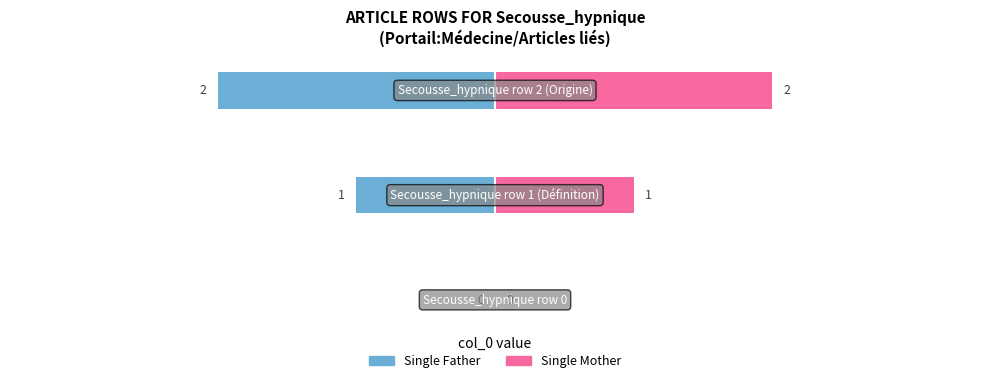

Count the Single Father values in the range -2 to 0.

3